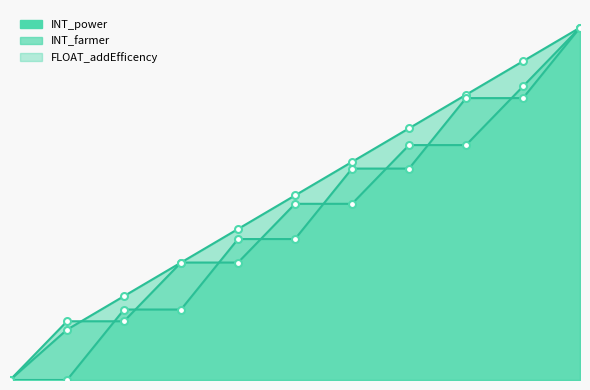

How many positive values does the INT_farmer series have?

10